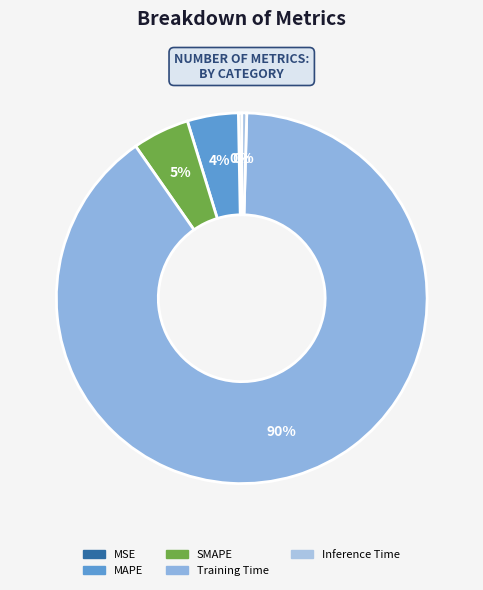

Rank the categories by value from highest to lowest.

Training Time, SMAPE, MAPE, Inference Time, MSE